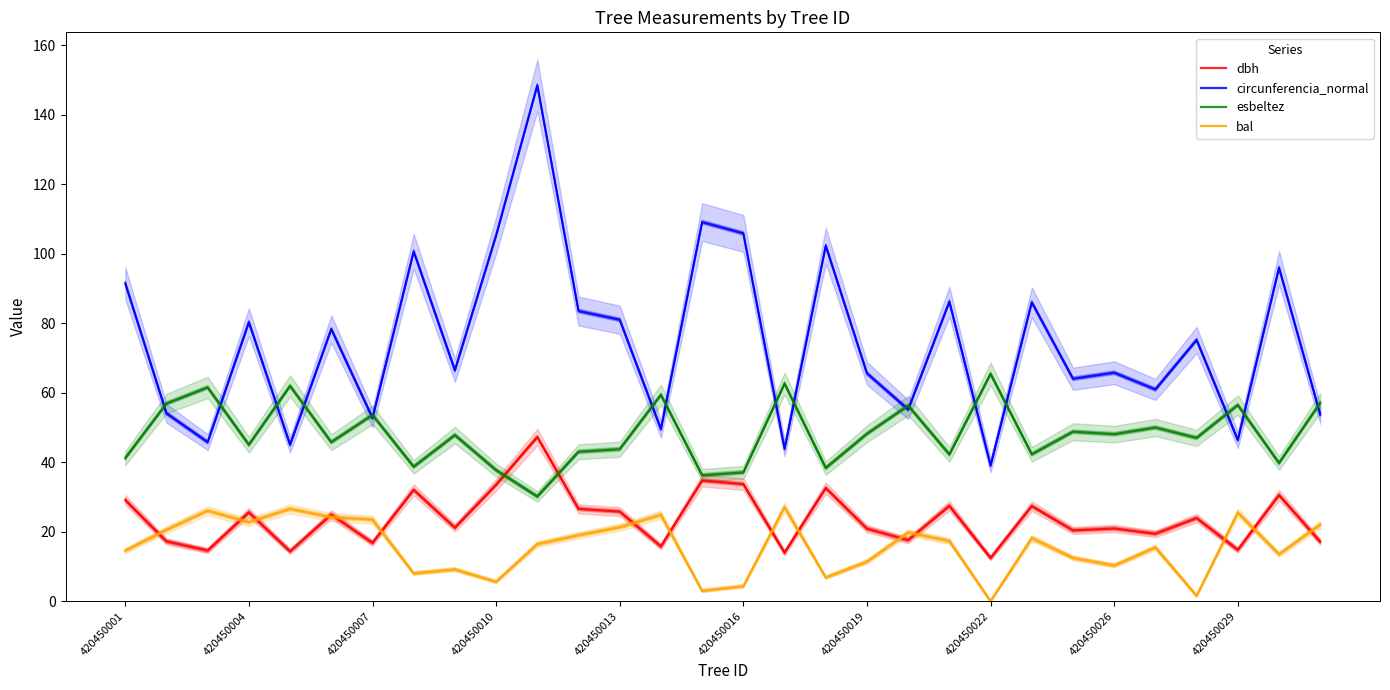

What is the value of the circunferencia_normal point at the 14th from the left?

49.5